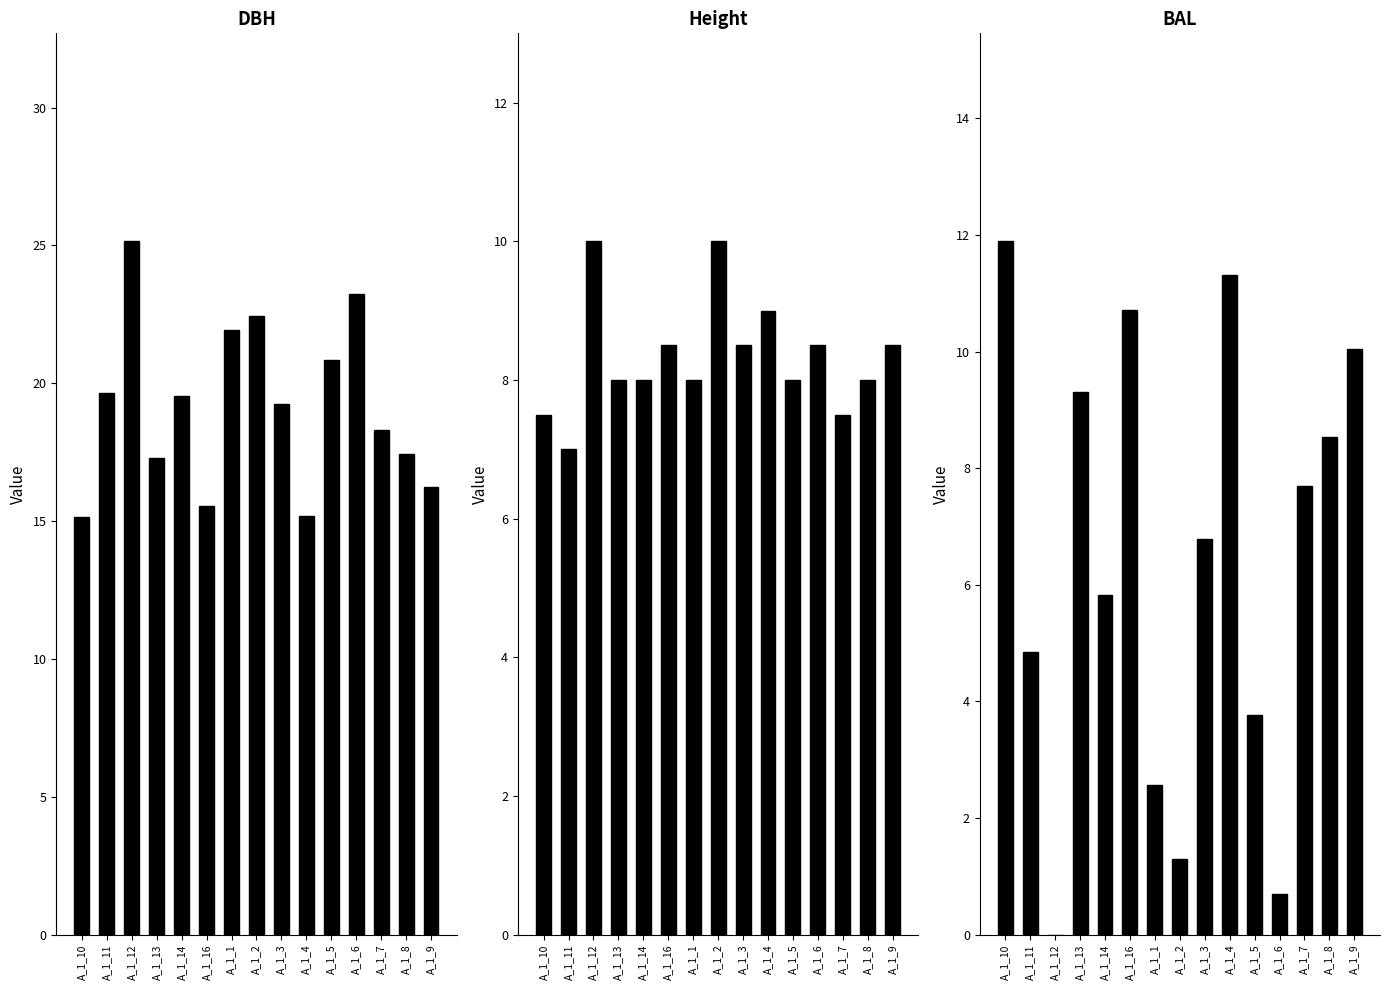

Reading left to right, extract all data points from this chart.

dbh: A_1_10=15.2	A_1_11=19.6	A_1_12=25.1	A_1_13=17.3	A_1_14=19.6	A_1_16=15.6	A_1_1=21.9	A_1_2=22.4	A_1_3=19.2	A_1_4=15.2	A_1_5=20.9	A_1_6=23.2	A_1_7=18.3	A_1_8=17.4	A_1_9=16.2
h: A_1_10=7.5	A_1_11=7.0	A_1_12=10.0	A_1_13=8.0	A_1_14=8.0	A_1_16=8.5	A_1_1=8.0	A_1_2=10.0	A_1_3=8.5	A_1_4=9.0	A_1_5=8.0	A_1_6=8.5	A_1_7=7.5	A_1_8=8.0	A_1_9=8.5
bal: A_1_10=11.9	A_1_11=4.8	A_1_12=0.0	A_1_13=9.3	A_1_14=5.8	A_1_16=10.7	A_1_1=2.6	A_1_2=1.3	A_1_3=6.8	A_1_4=11.3	A_1_5=3.8	A_1_6=0.7	A_1_7=7.7	A_1_8=8.5	A_1_9=10.1